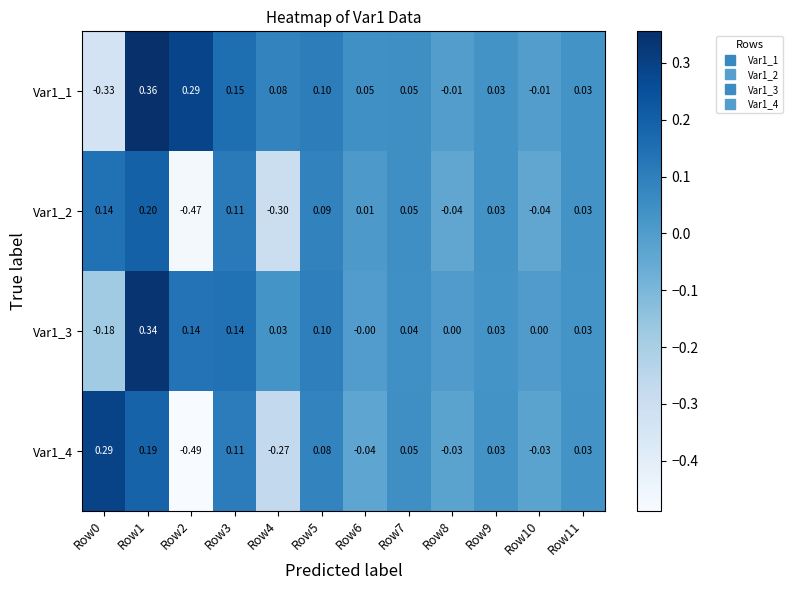

List the series in order of their peak value, highest first.

Var1_1, Var1_3, Var1_4, Var1_2